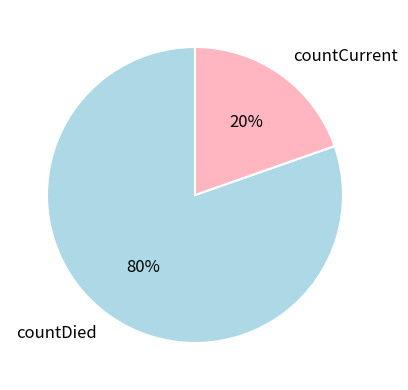

How many segments does this pie chart have?

2